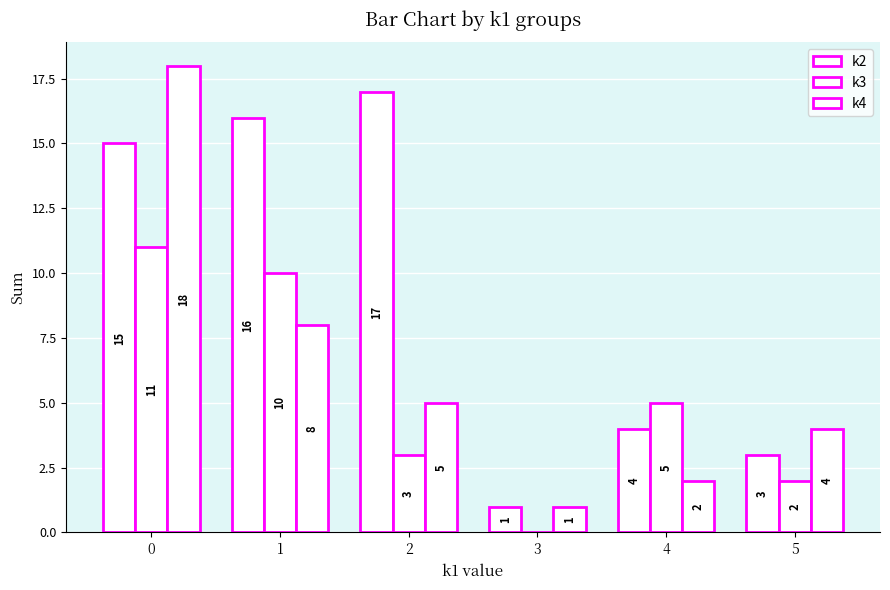

How many groups of bars are there?

6